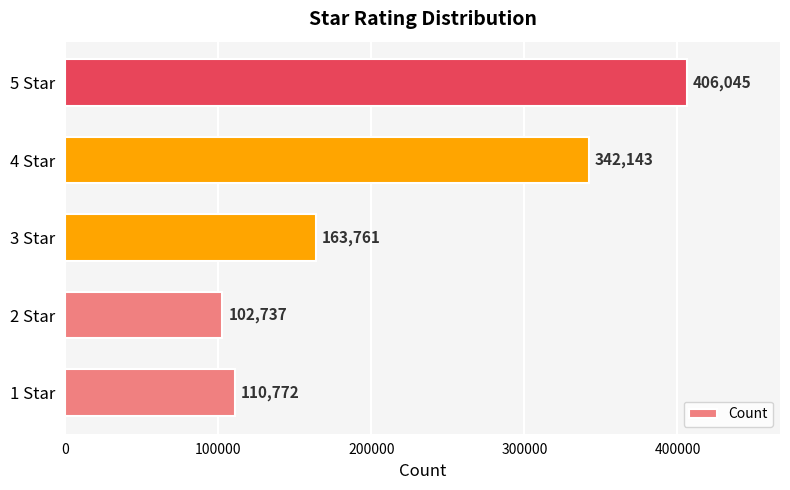

Is it true that the value at 4 Star is 588795?

False